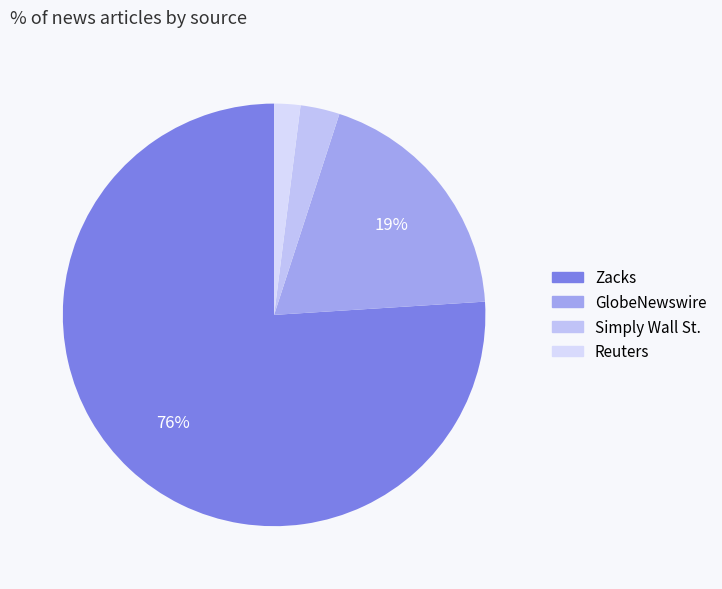

How many slices are in this pie chart?

4